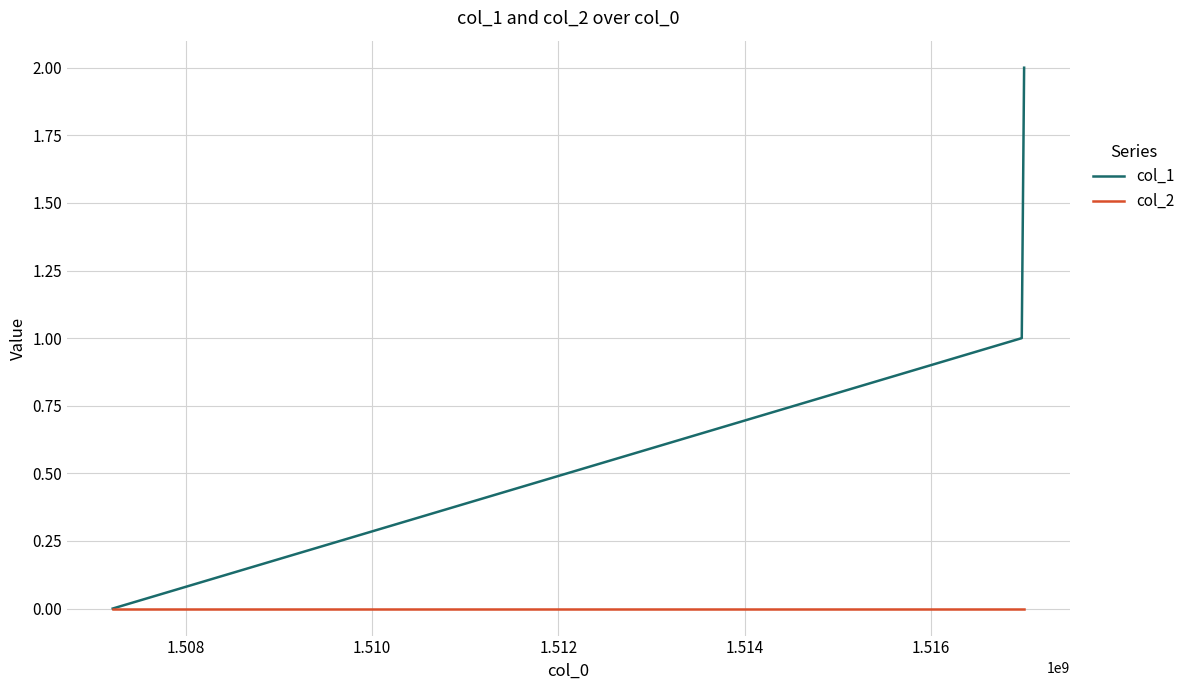

What is the sum of all col_1 values?

3